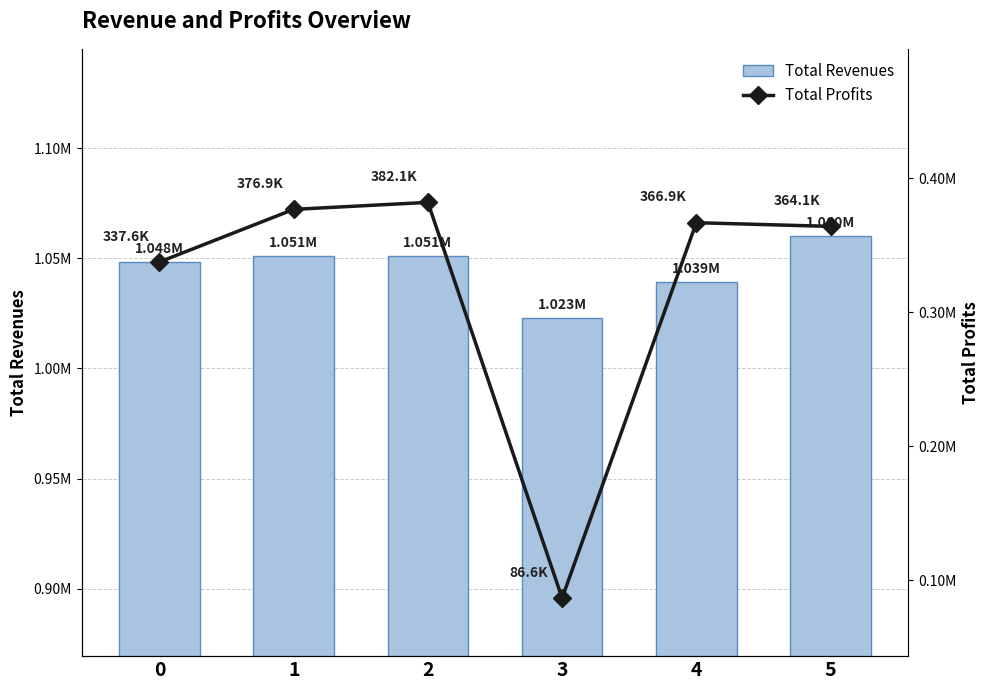

How many groups of bars are there?

6